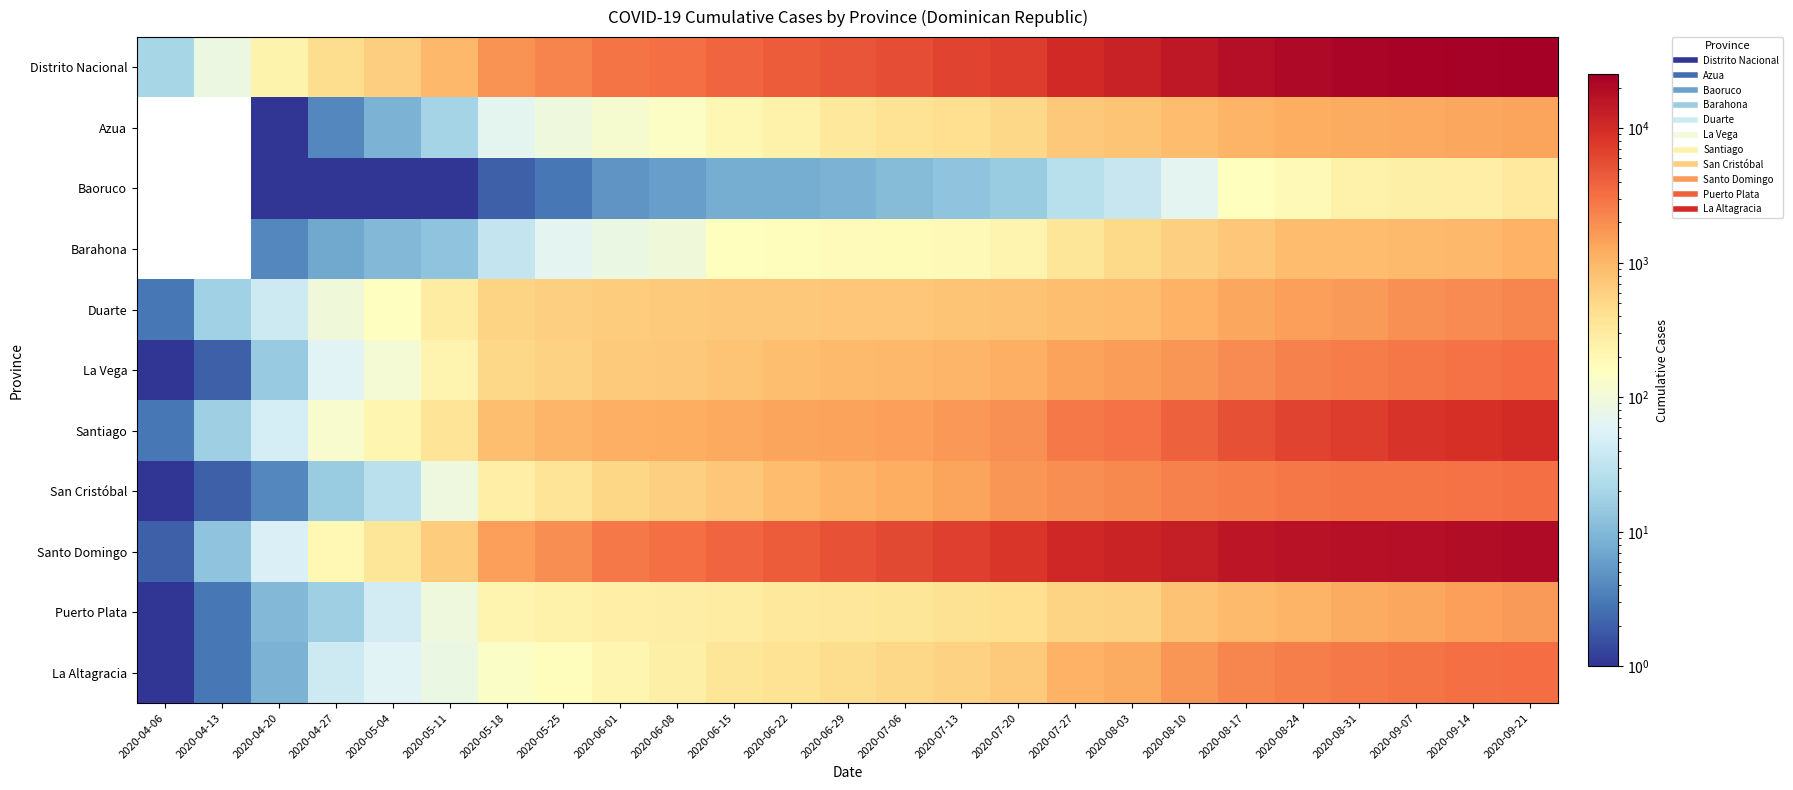

What is the spread (max minus min) of values at 2020-09-07?

22791